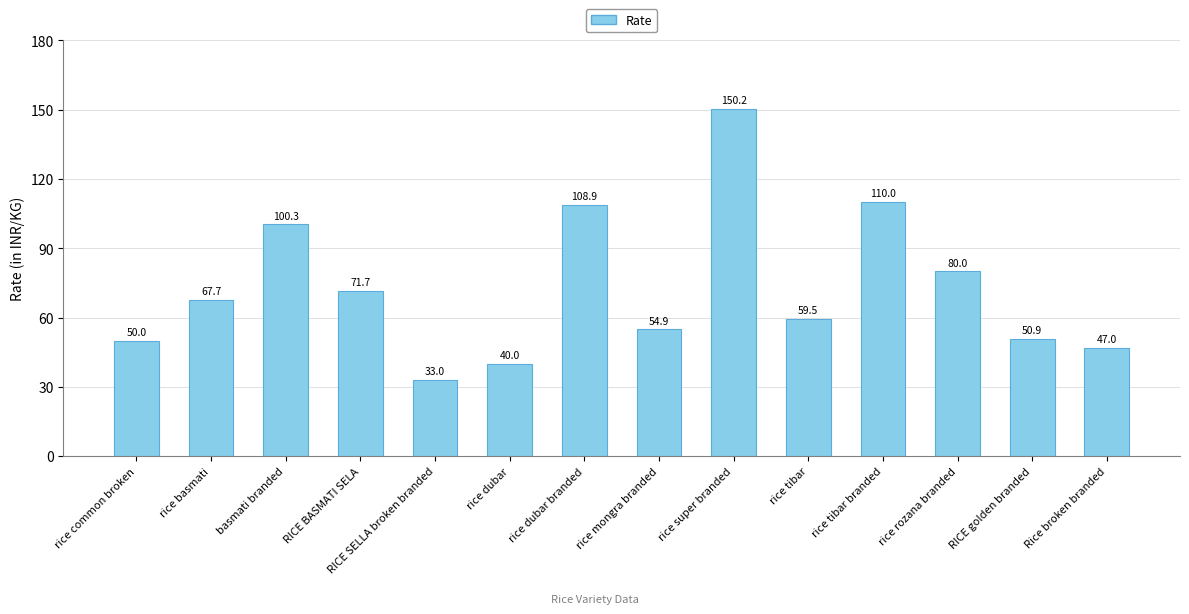

Which has a higher value, RICE BASMATI SELA or basmati branded?

basmati branded